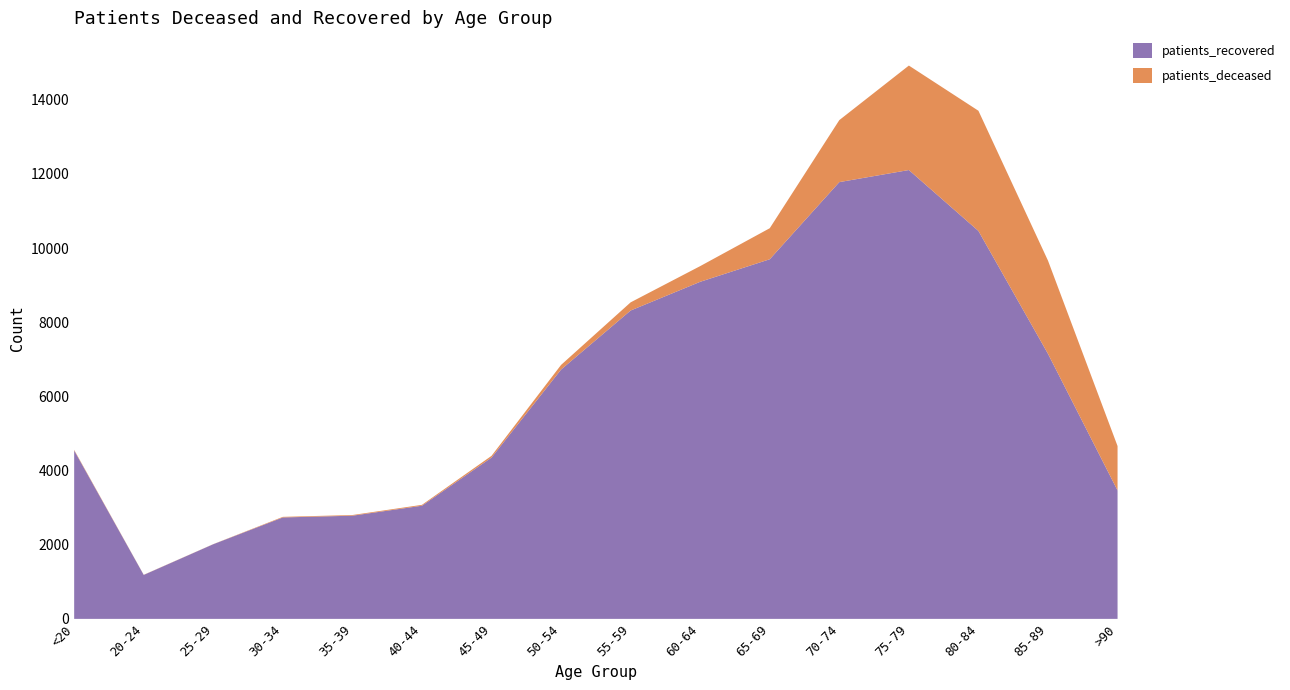

Reading left to right, what are all the values shown in this chart?

patients_deceased: <20=17	20-24=4	25-29=3	30-34=16	35-39=18	40-44=24	45-49=47	50-54=125	55-59=220	60-64=423	65-69=837	70-74=1672	75-79=2817	80-84=3241	85-89=2513	>90=1197
patients_recovered: <20=4540	20-24=1185	25-29=2013	30-34=2735	35-39=2782	40-44=3051	45-49=4349	50-54=6723	55-59=8315	60-64=9089	65-69=9697	70-74=11777	75-79=12103	80-84=10460	85-89=7147	>90=3463